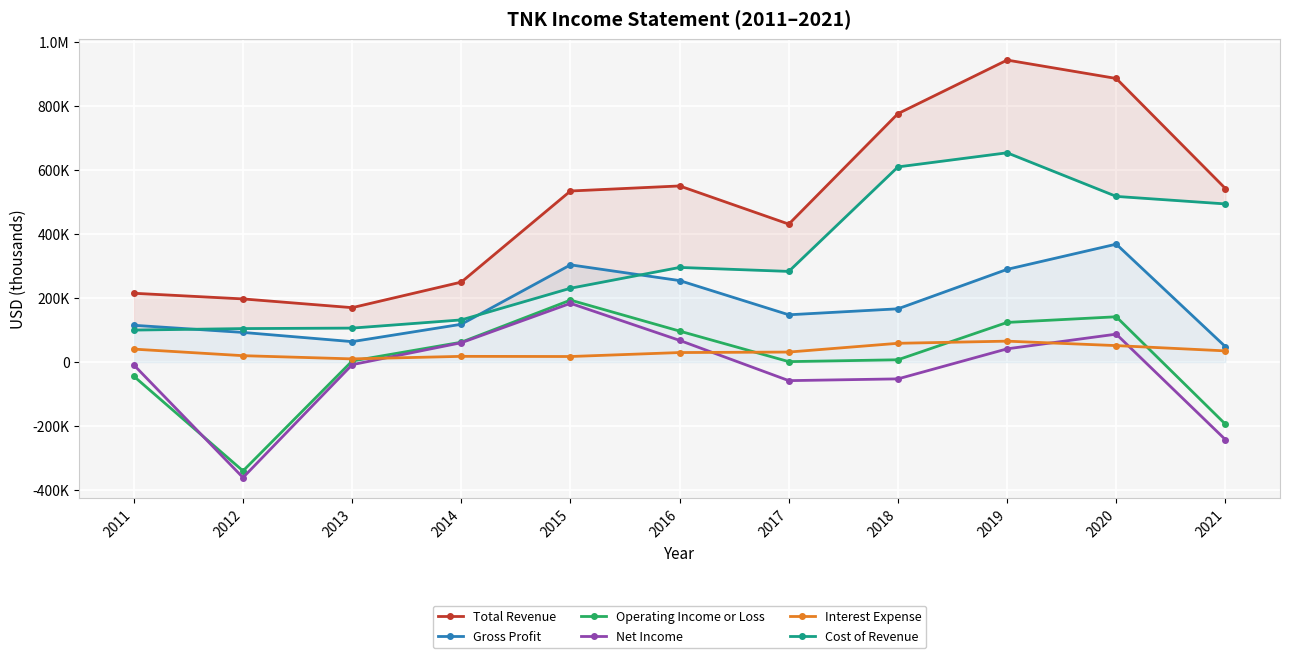

In Net Income, how many points are higher than both neighbors (excluding endpoints)?

2